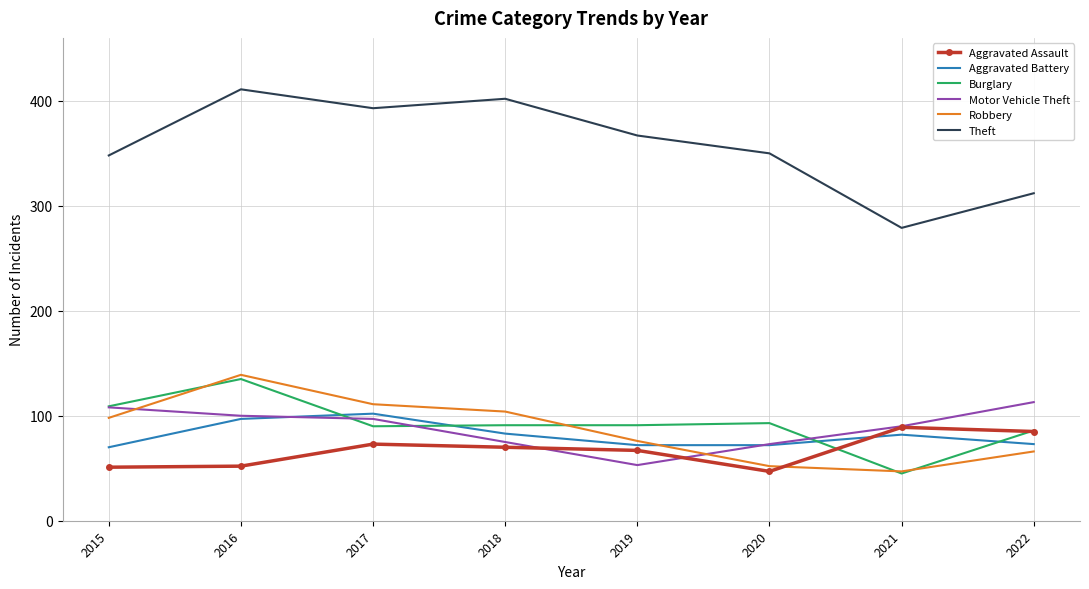

At 2019, list the series in order from largest to smallest.

Theft, Burglary, Robbery, Aggravated Battery, Aggravated Assault, Motor Vehicle Theft